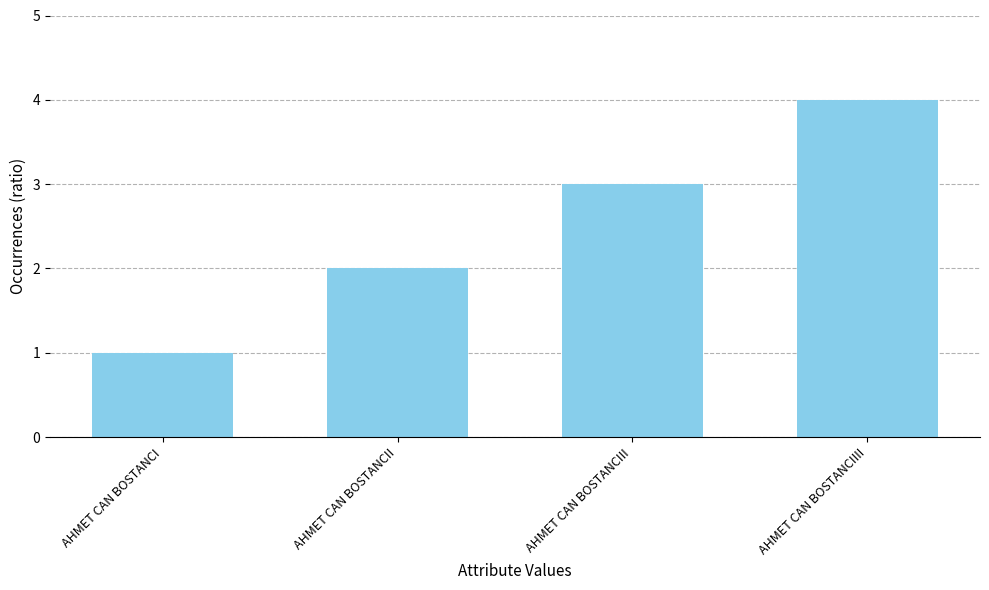

Reading left to right, extract all data points from this chart.

AHMET CAN BOSTANCI=1	AHMET CAN BOSTANCII=2	AHMET CAN BOSTANCIII=3	AHMET CAN BOSTANCIIII=4